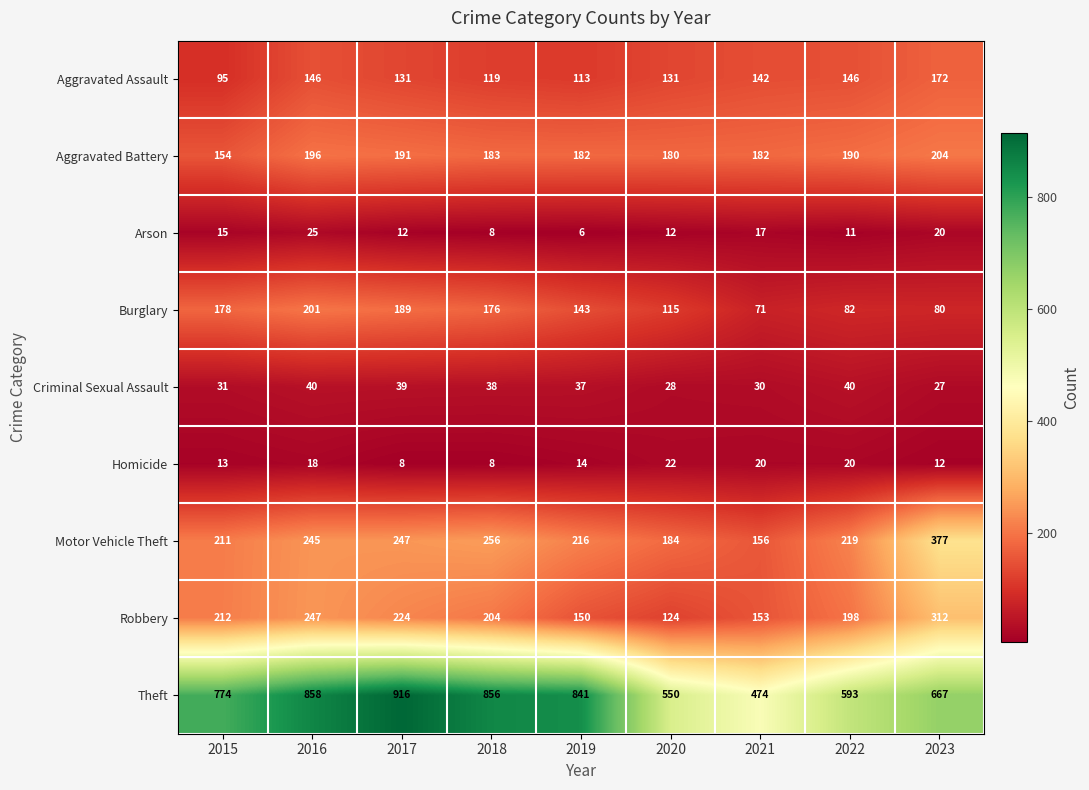

What value does the Burglary series have at 2016?

201